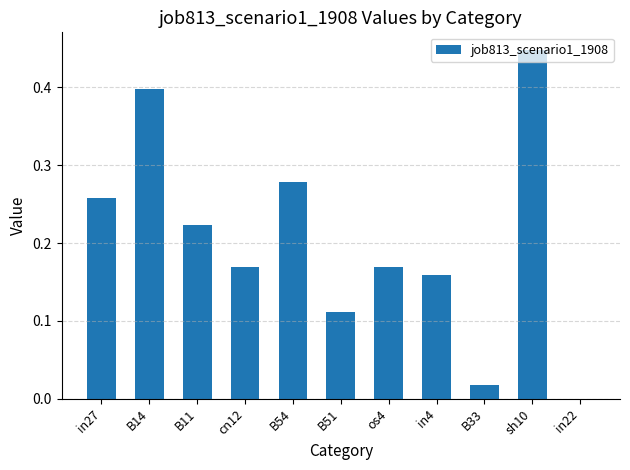

Which category has the highest value across all series?

sh10